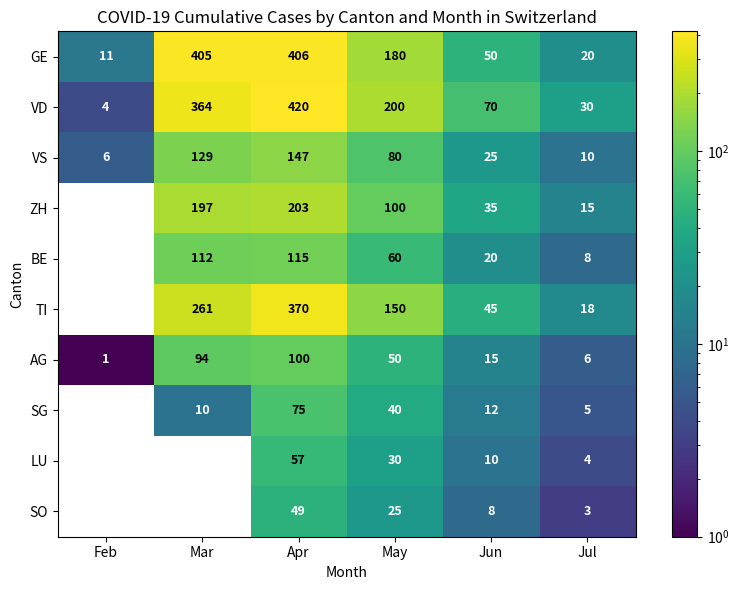

Count the number of categories in the chart.

6